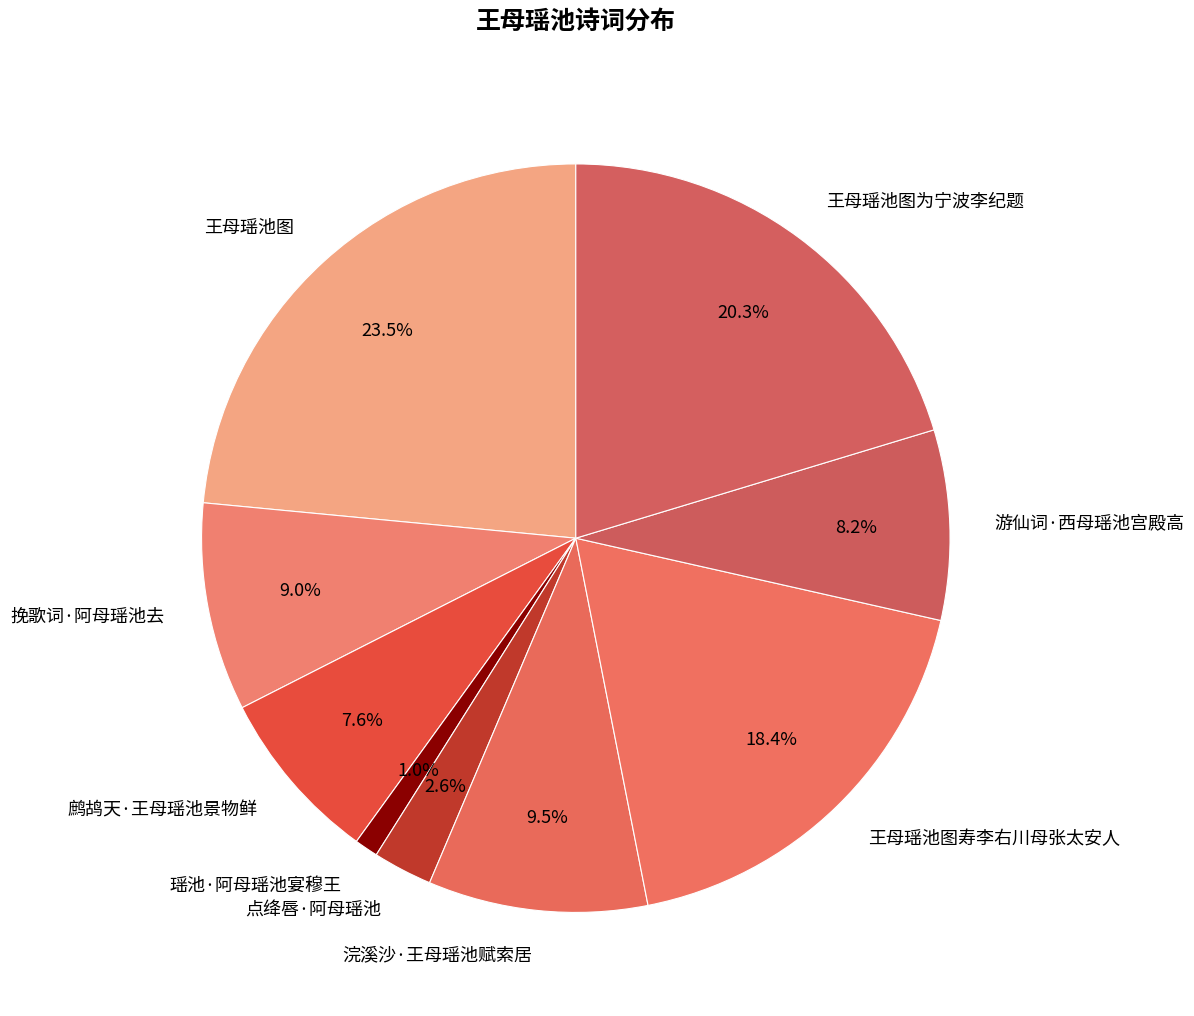

The 鹧鸪天·王母瑶池景物鲜 slice represents 8% of the pie. True or false?

True